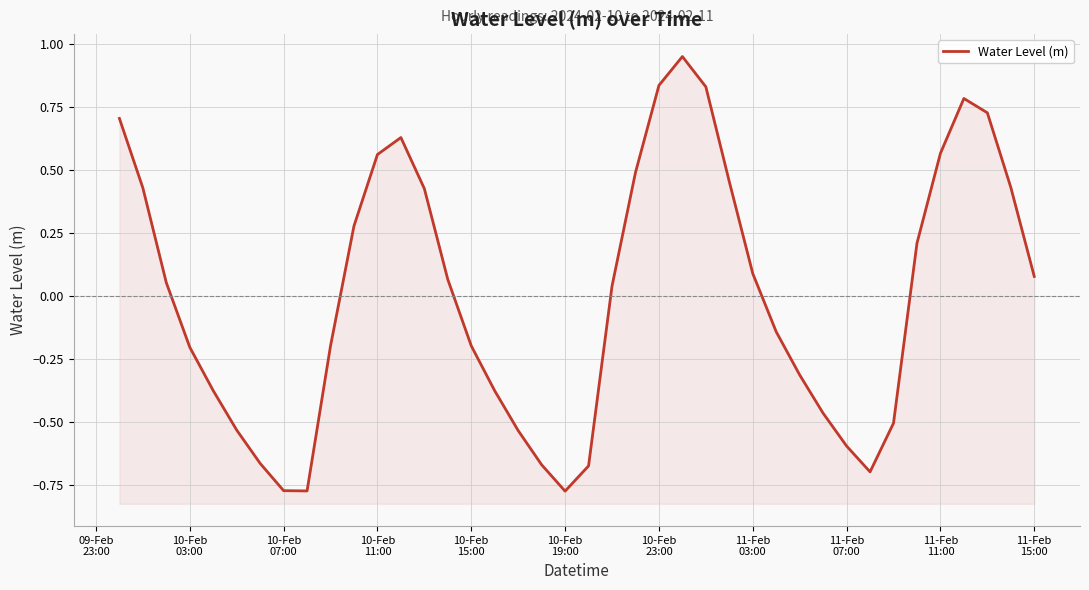

Count the number of values greater than 0.

21